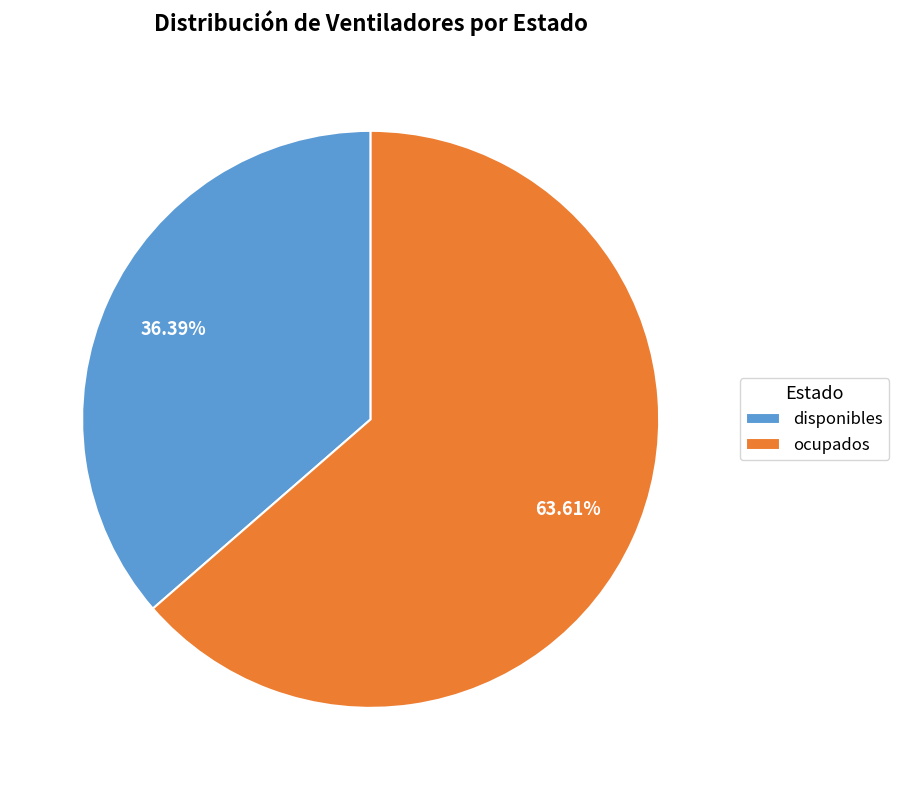

How much of the chart is everything except ocupados?

36.4%